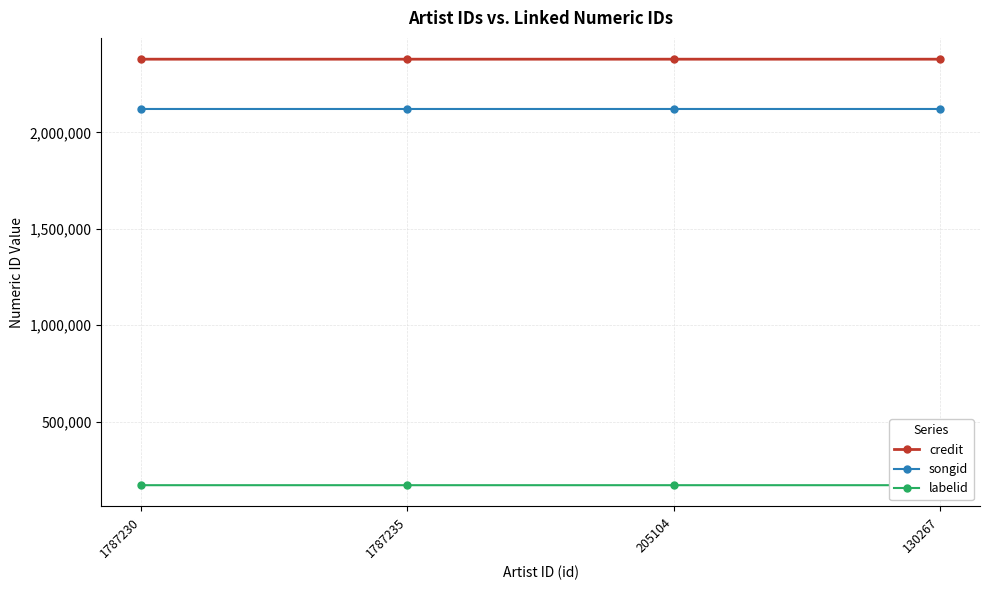

True or false: songid has a value of 2120942 at 205104.

True